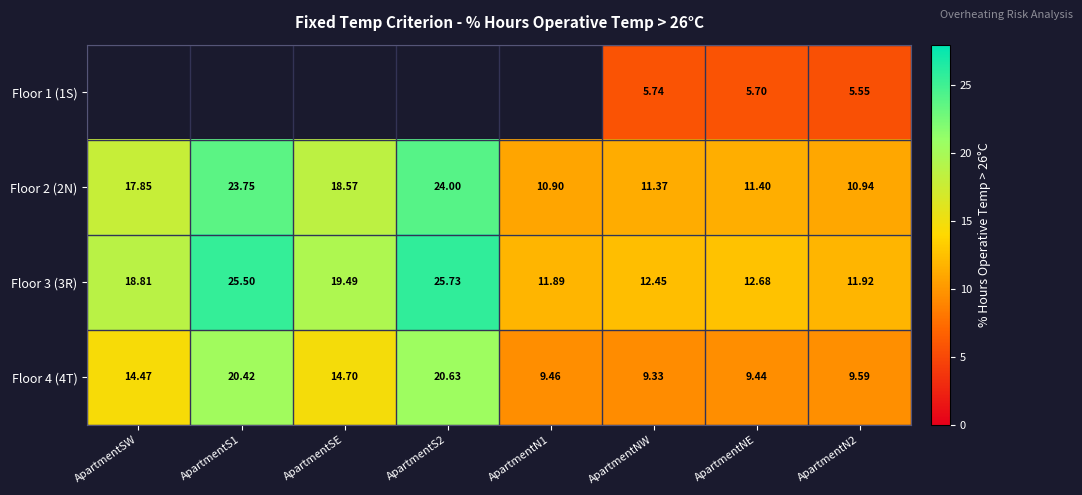

At which label is Floor 2 (2N) closest to 17?

ApartmentSW